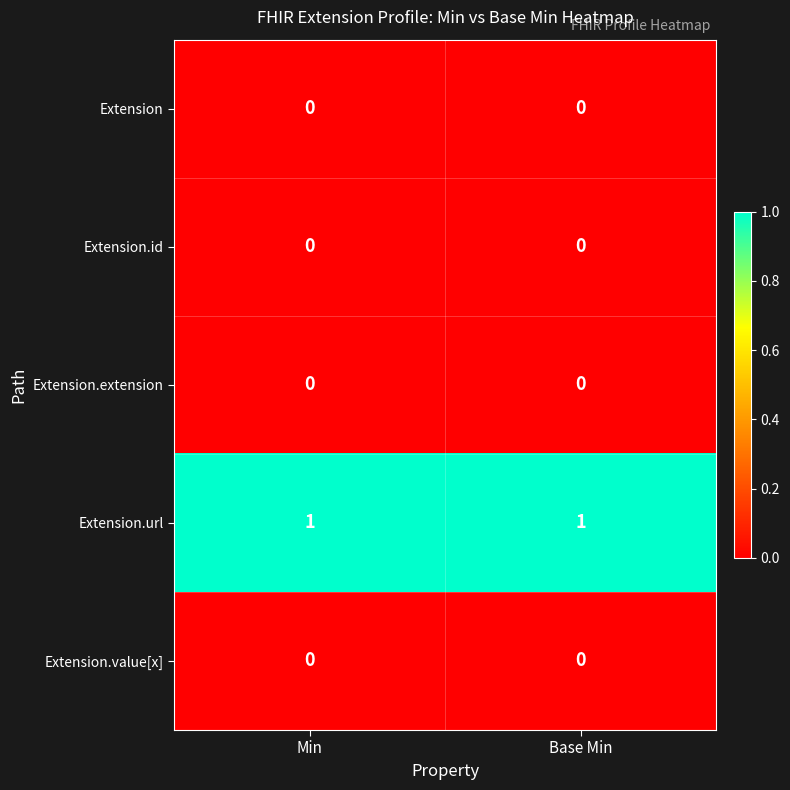

True or false: Extension.extension has a value of 0 at Min.

True